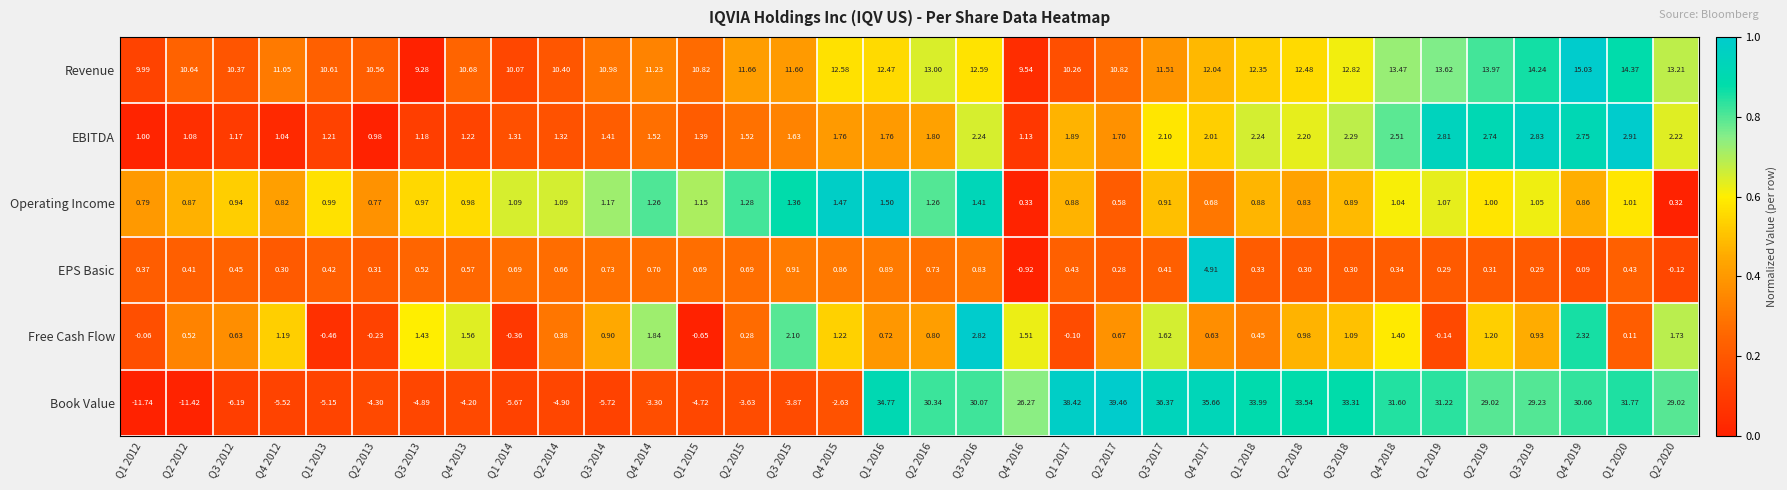

What is the spread (max minus min) of values at Q1 2013?

15.8